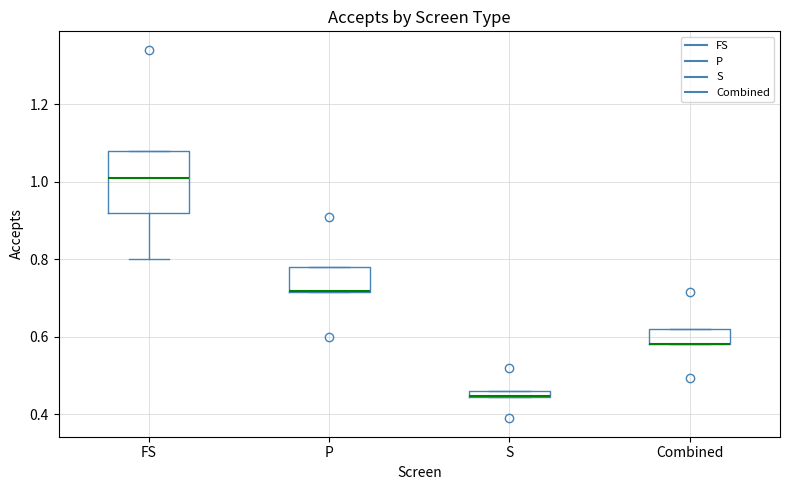

Comparing the boxes themselves (not the whiskers), which one is the tallest?

FS